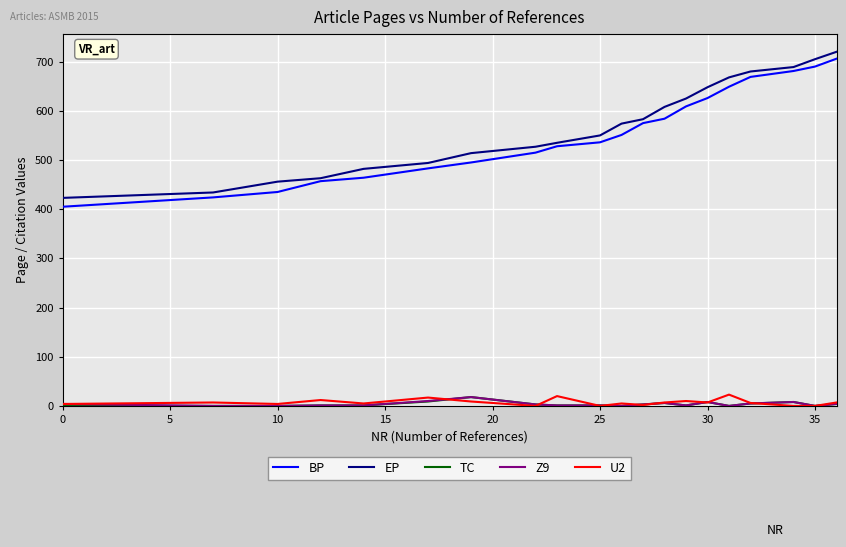

What is the highest value of the TC series?

18